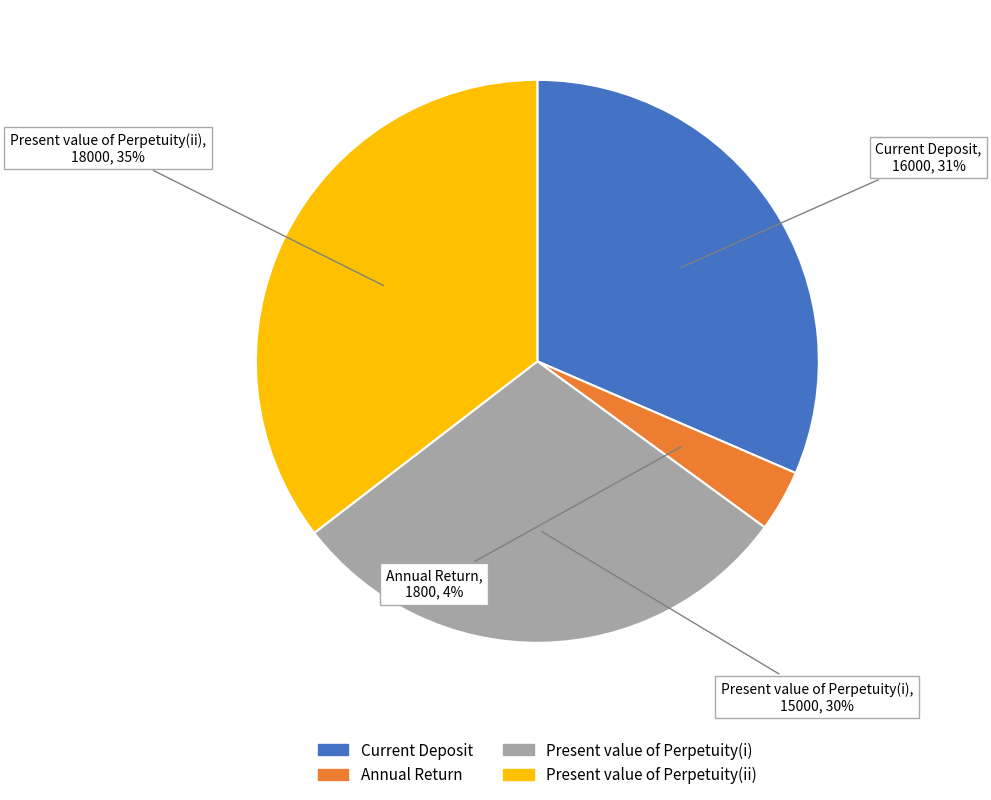

To the nearest percent, what is the difference between the Current Deposit and Present value of Perpetuity(ii) slice percentages?

4%